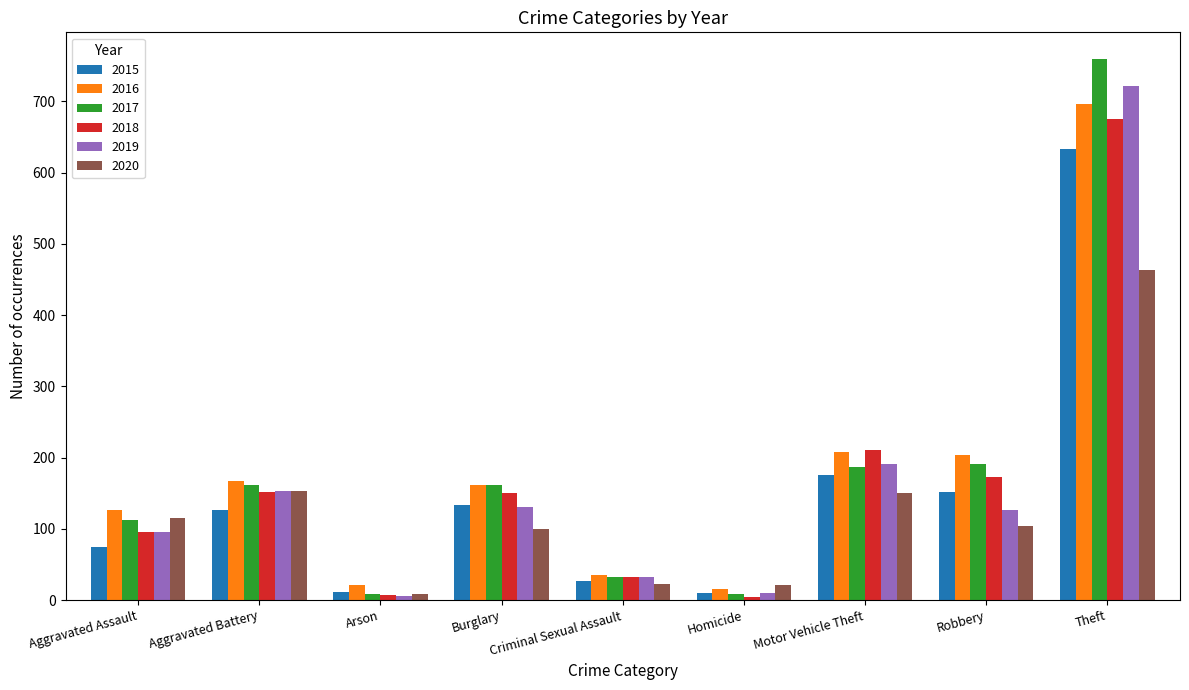

What is the difference between the 2015 values at Robbery and Aggravated Assault?

77